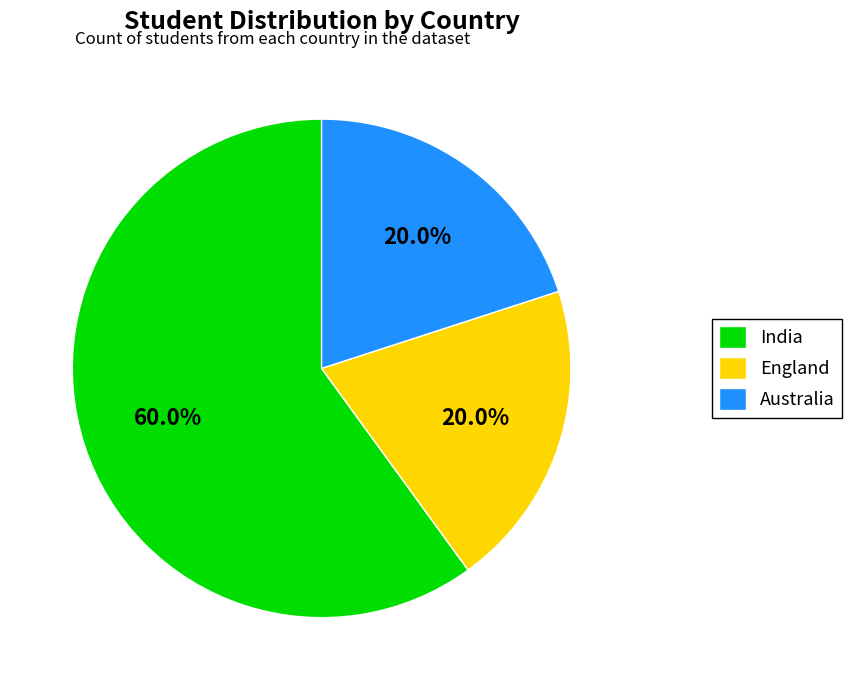

True or false: India accounts for 60% of the total.

True